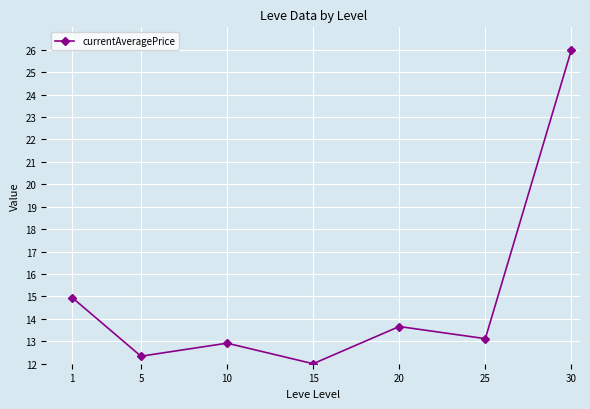

Which label corresponds to the smallest value in the chart?

15